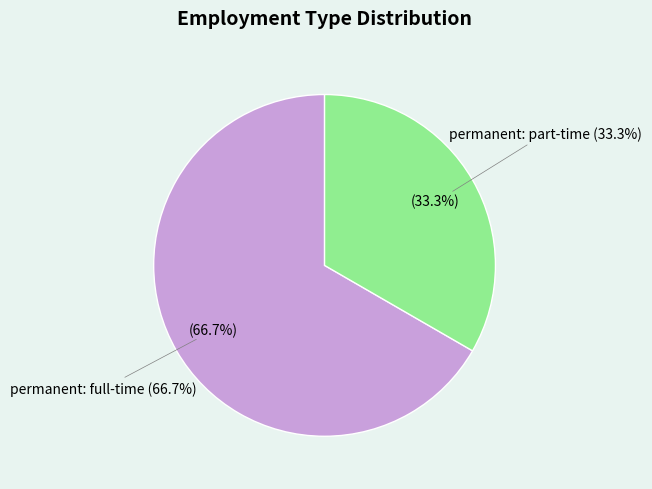

How many slices are in this pie chart?

2